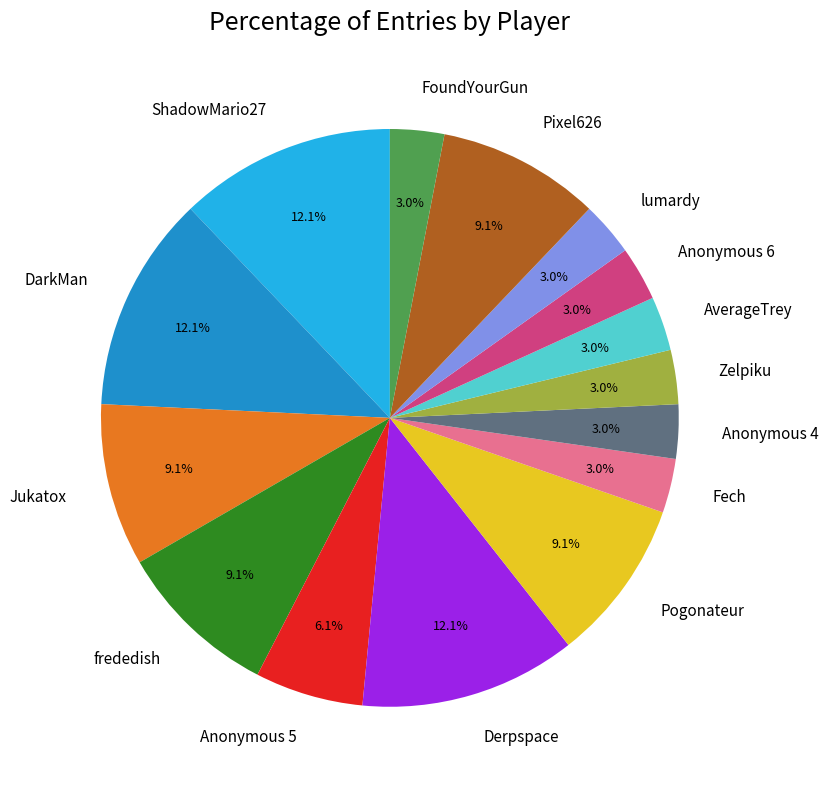

Is it true that frededish is 9% of the pie?

True